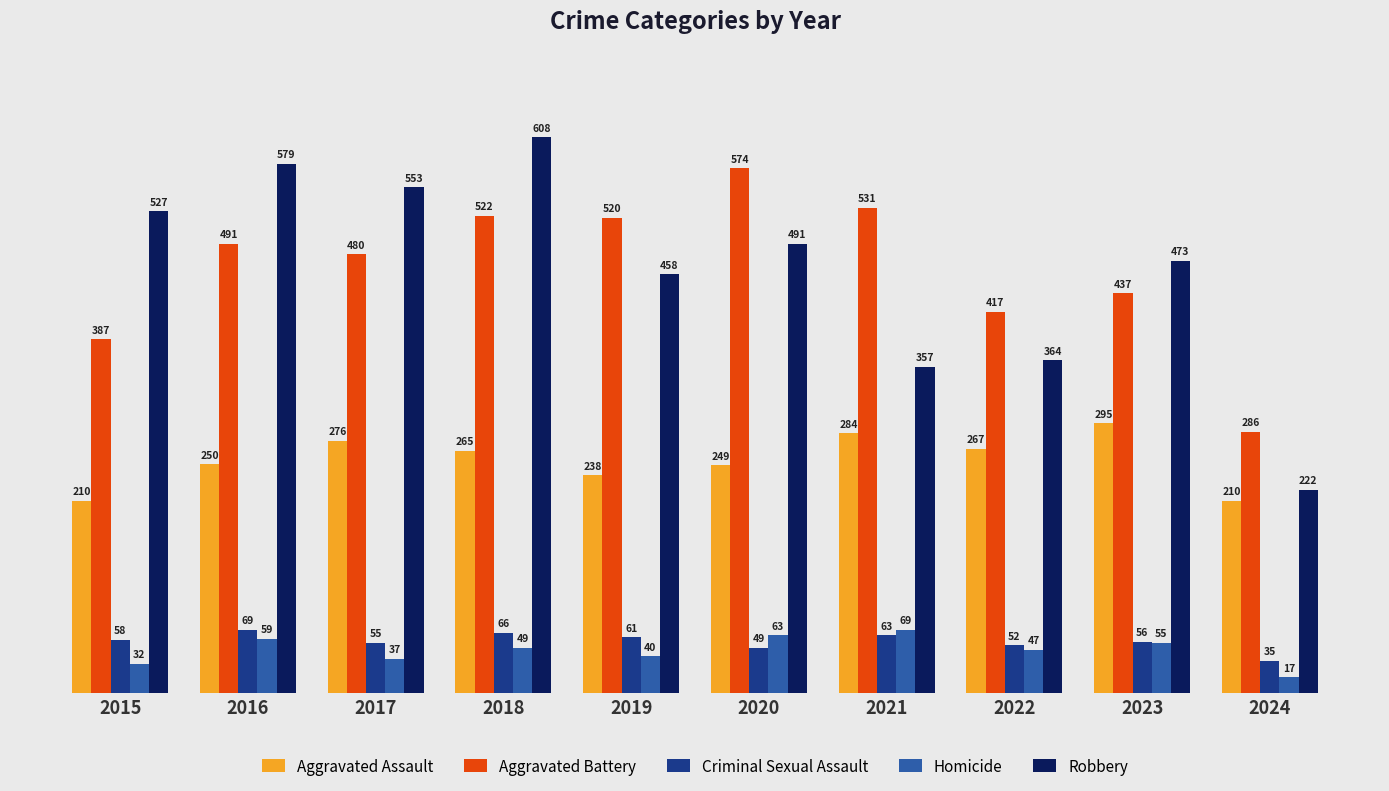

Which series has the widest spread of values?

Robbery